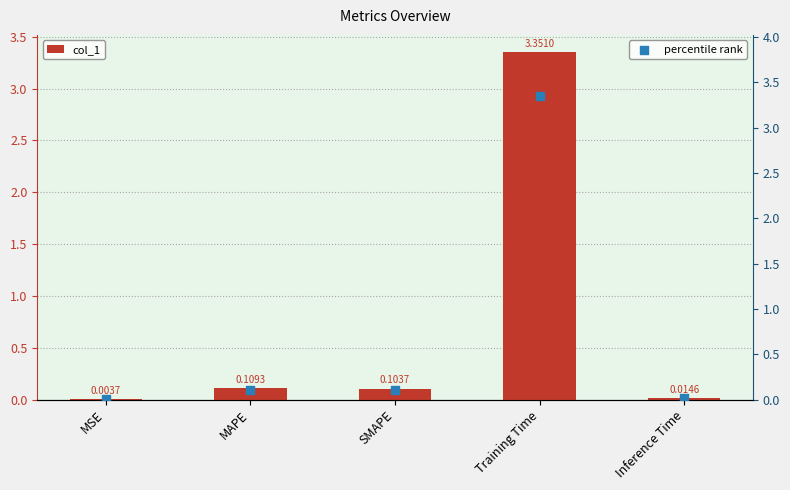

Which series contains the highest Y value?

col_1